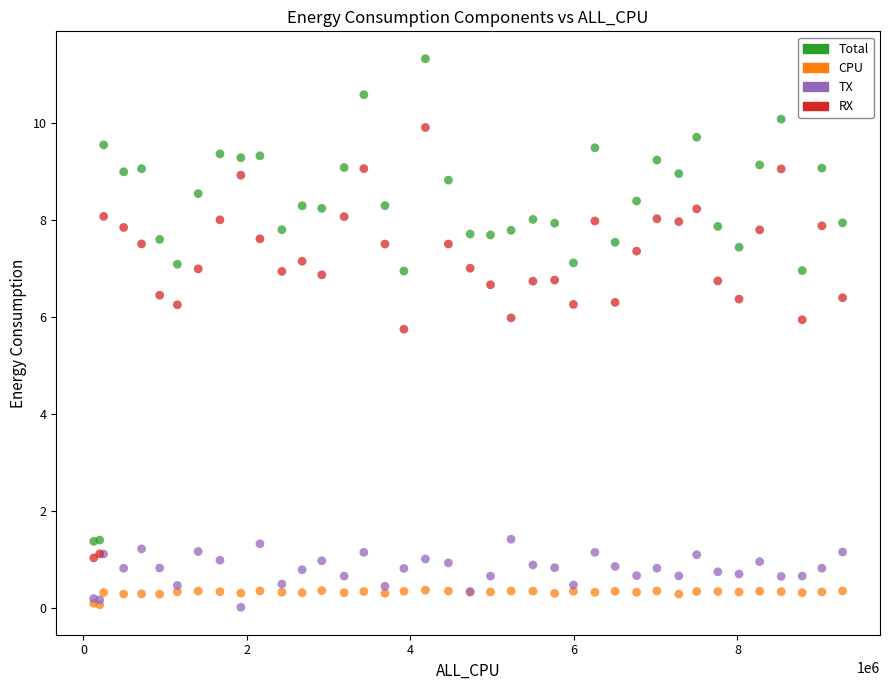

In the RX series, what Y value is closest to 5?

5.7